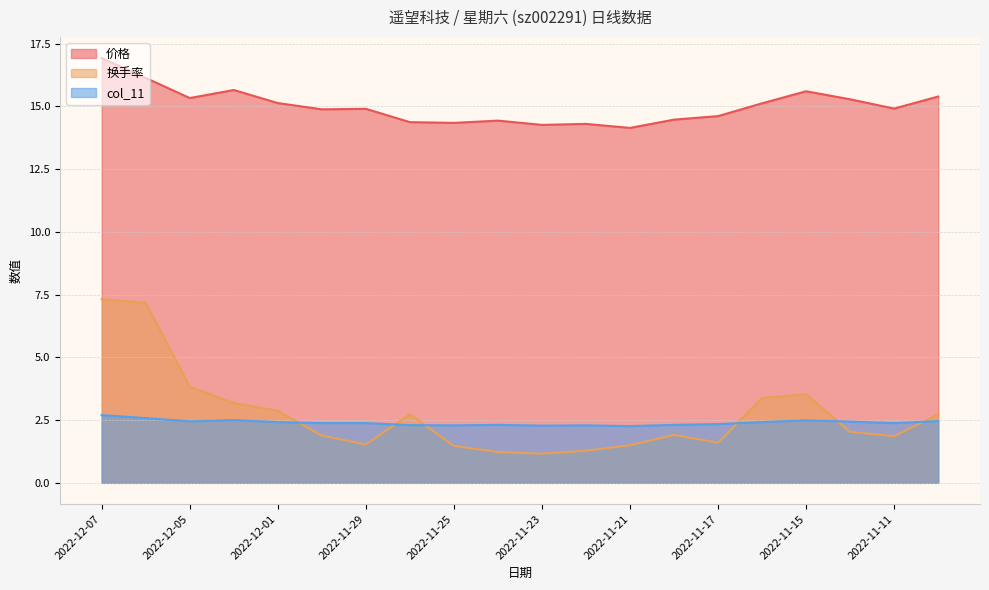

At 2022-11-21, list the series in order from largest to smallest.

价格, col_11, 换手率